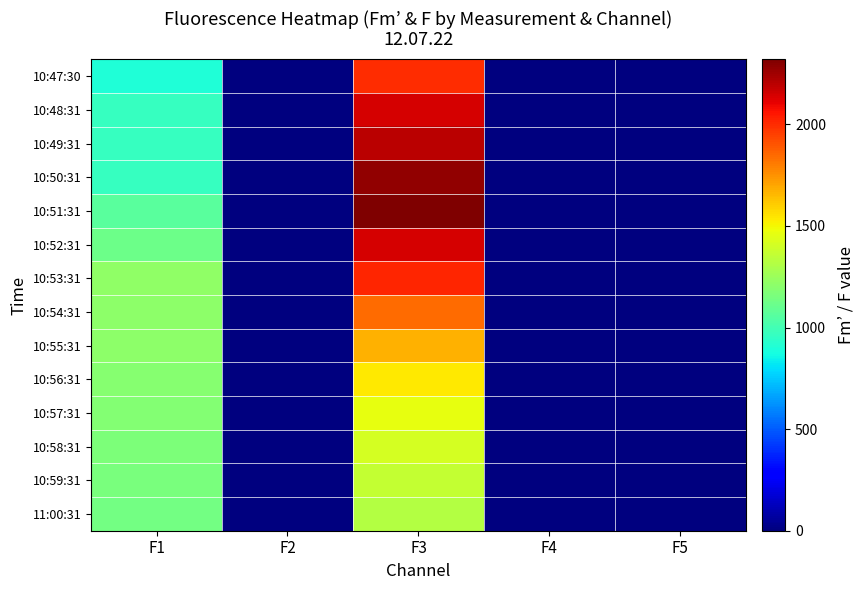

At how many categories does at least one series exceed 1774?

1